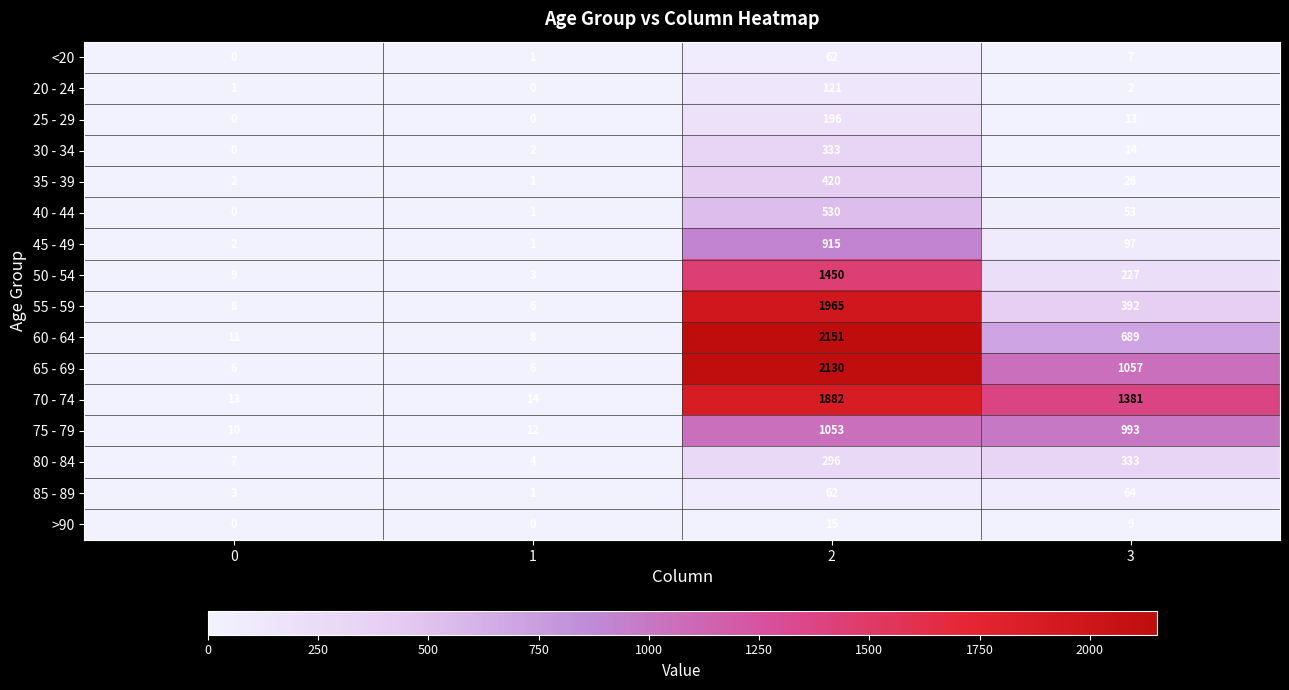

How many categories are shown in the chart?

4